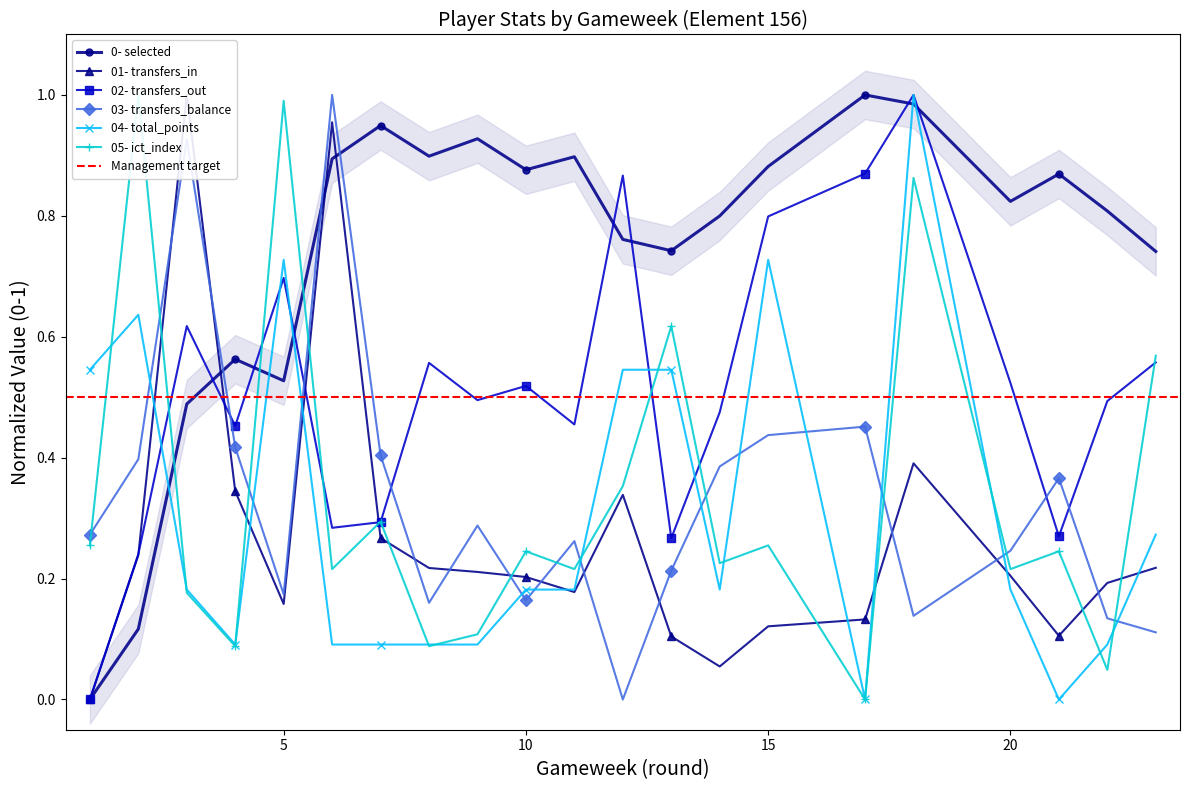

At which label is ict_index closest to 0?

17